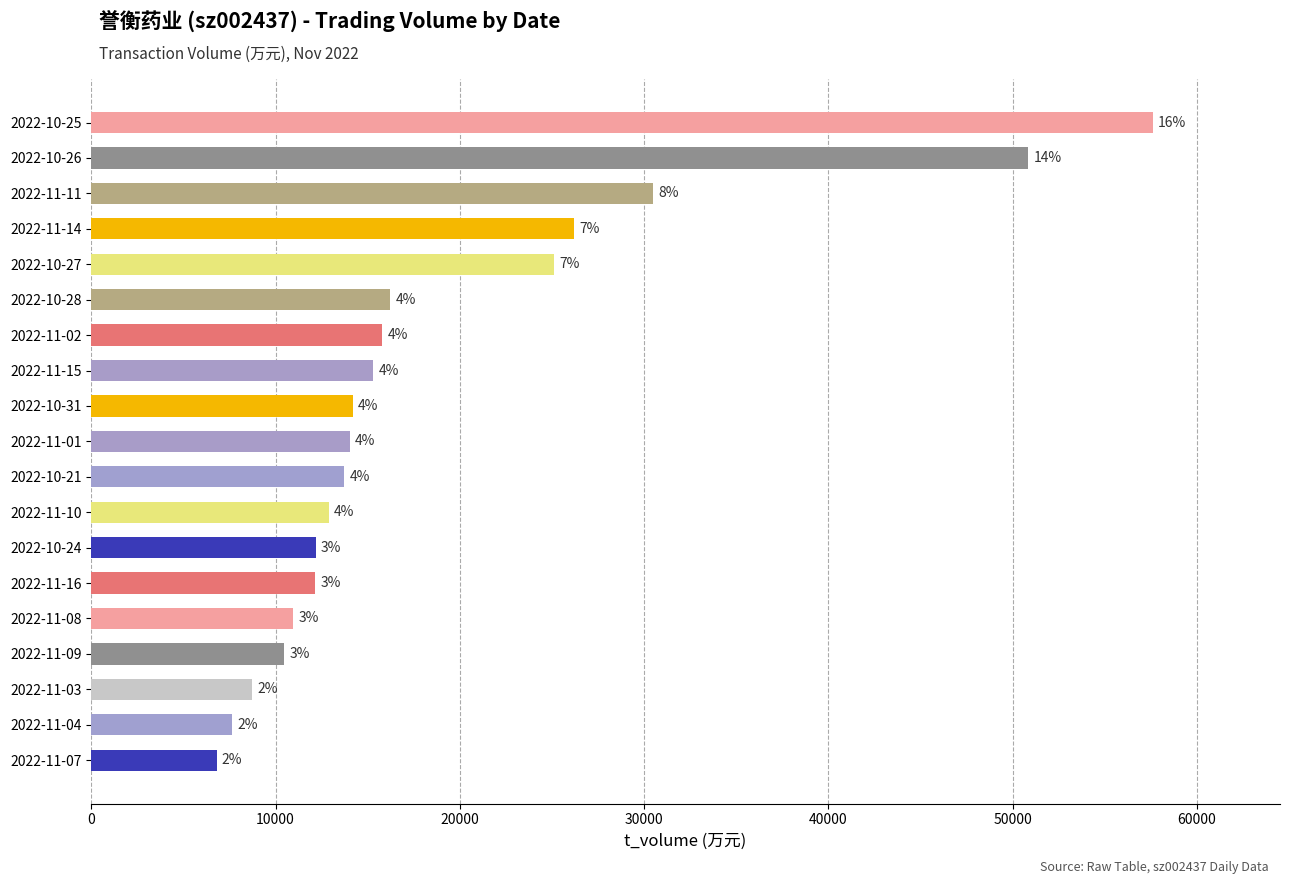

How many bars are there in total?

19